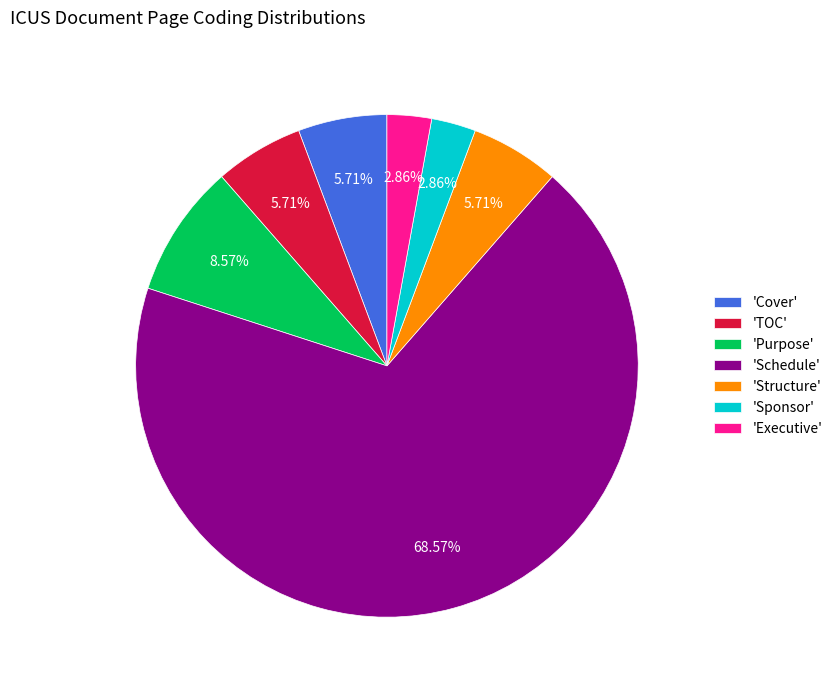

Which has a higher value, 'Structure' or 'Sponsor'?

'Structure'